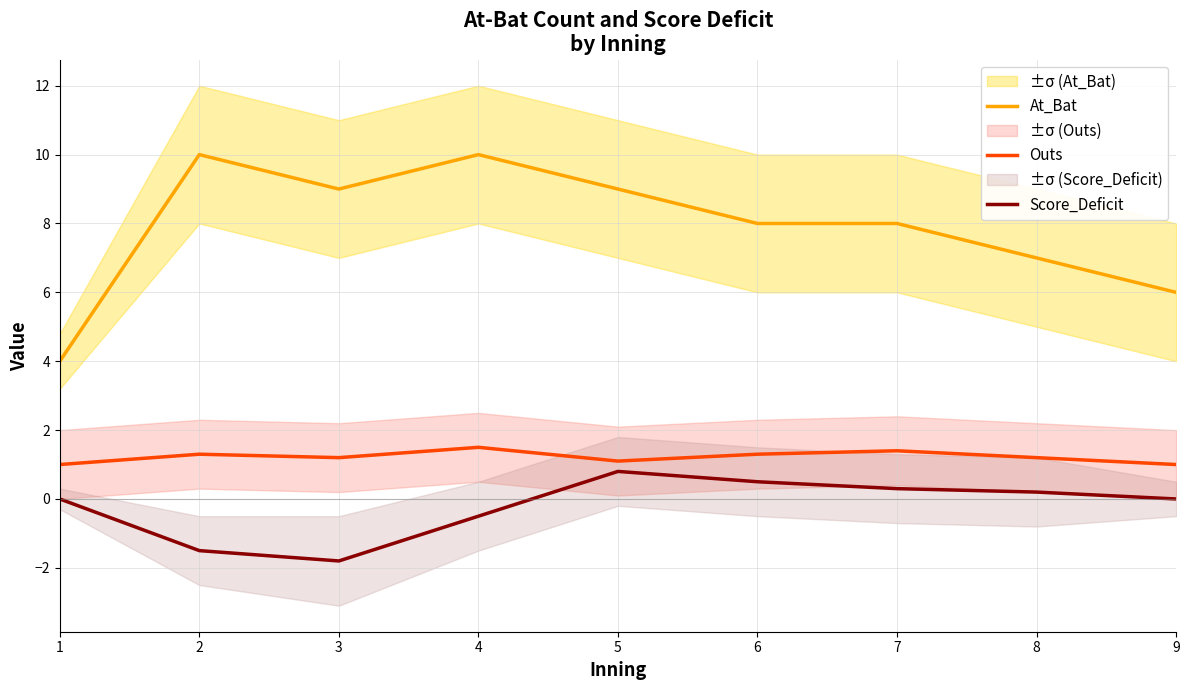

Is it true that Outs equals 1.6 at 5?

False